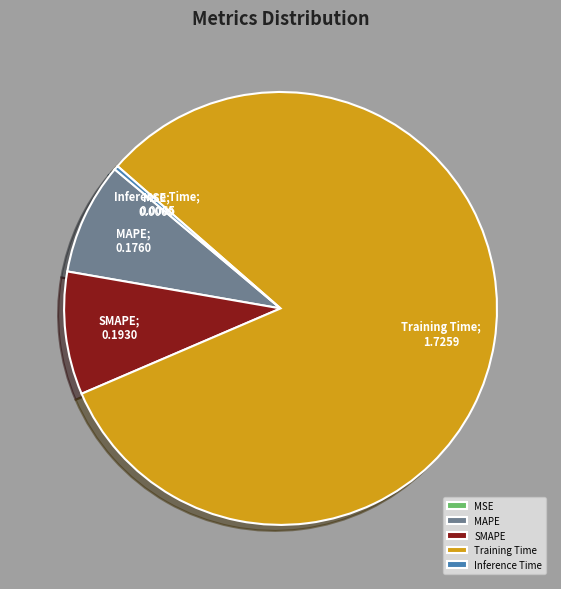

The Training Time slice represents 74% of the pie. True or false?

False